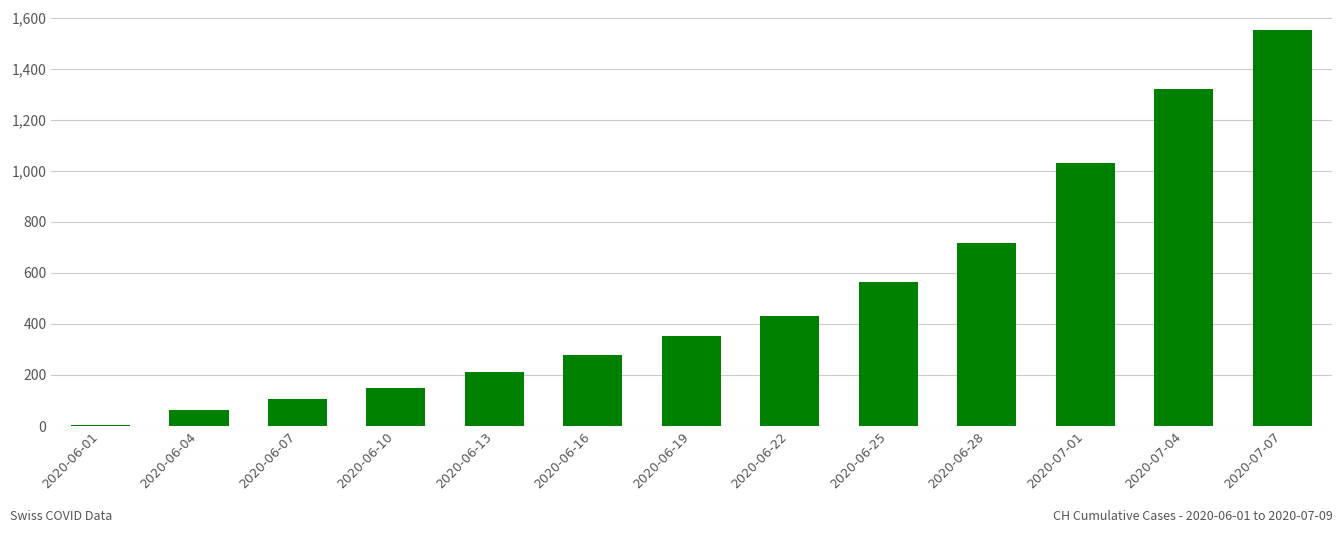

The chart shows a value of 150 at 2020-06-10. True or false?

True